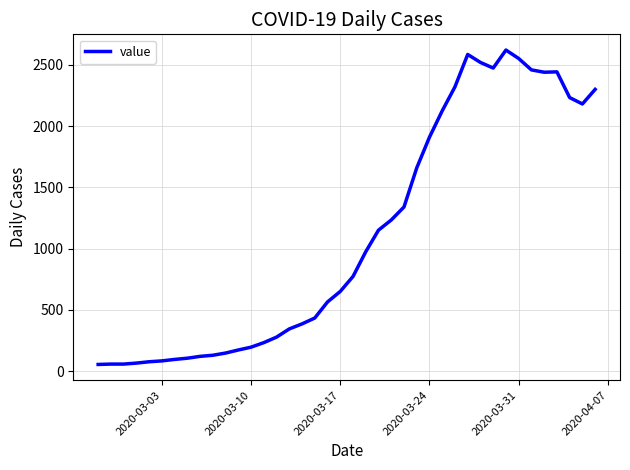

How many lines are shown in the chart?

1